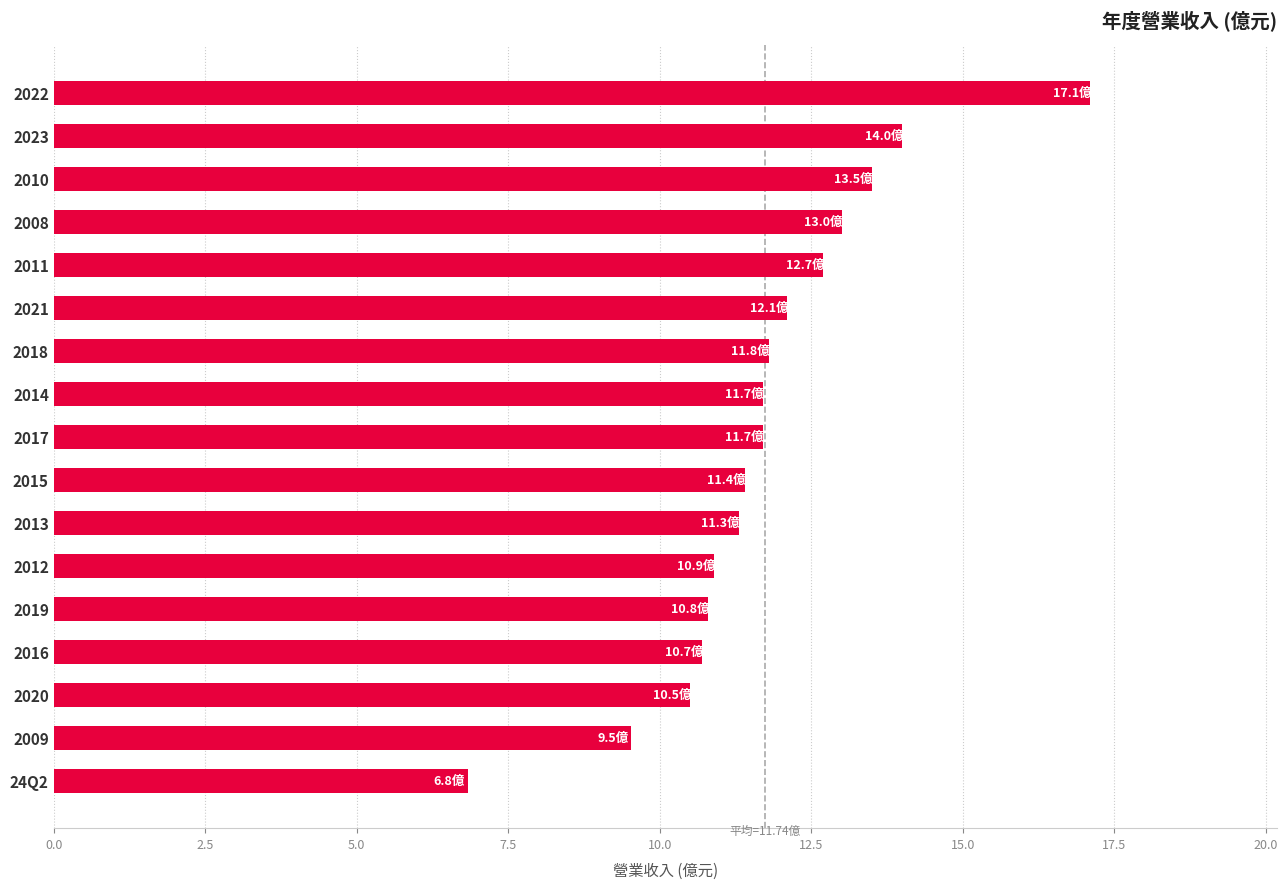

The chart shows a value of 16.7 at 2013. True or false?

False